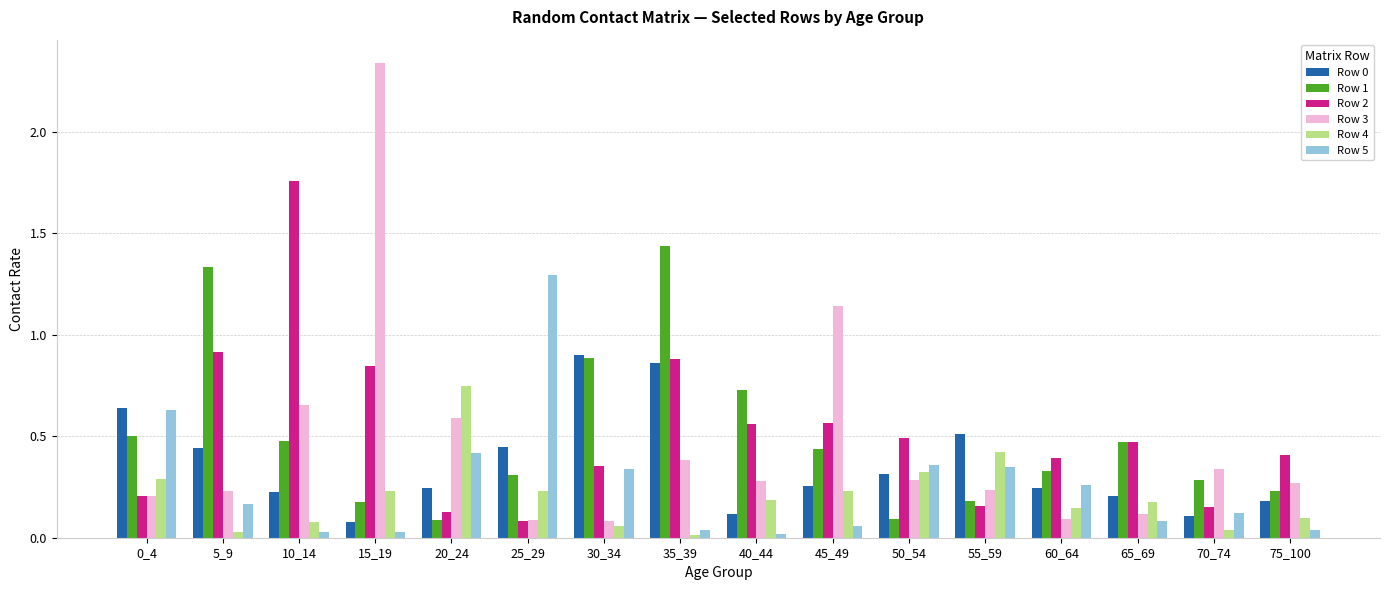

Where is Row 0 nearest to the value 0?

15_19